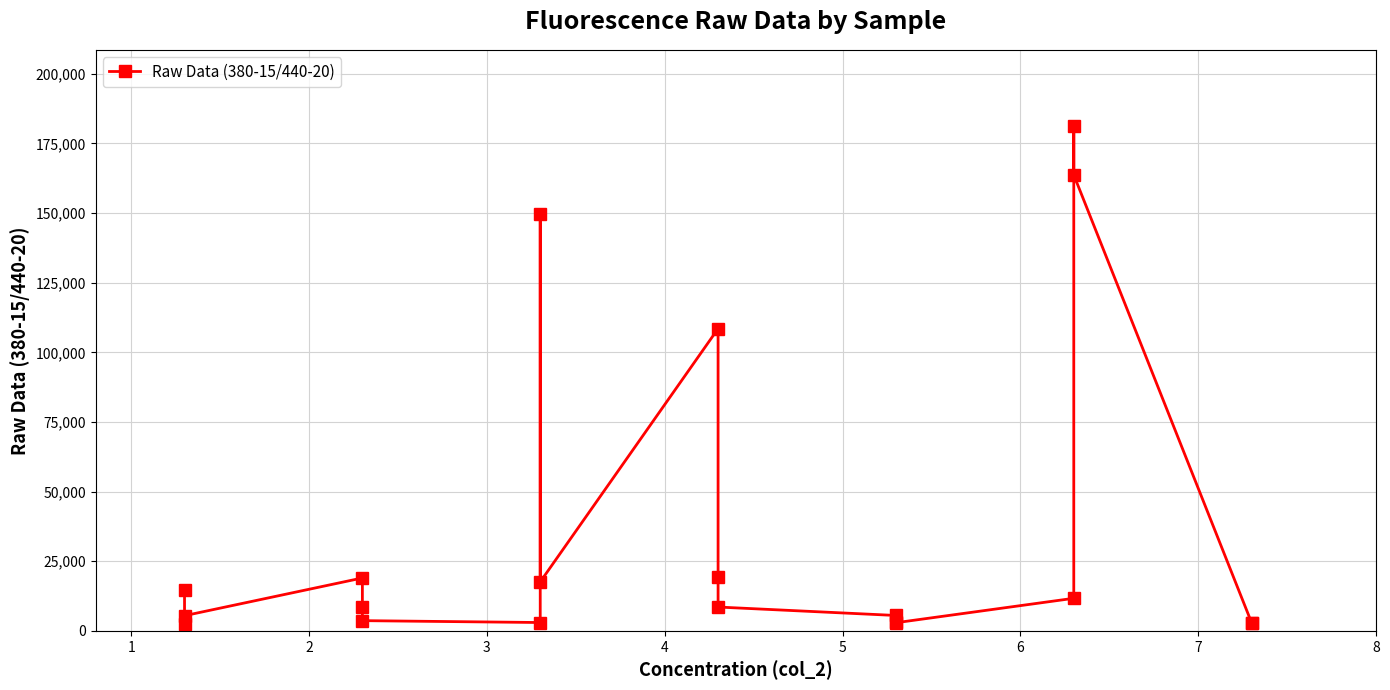

The chart shows a value of 6389 at 0. True or false?

False